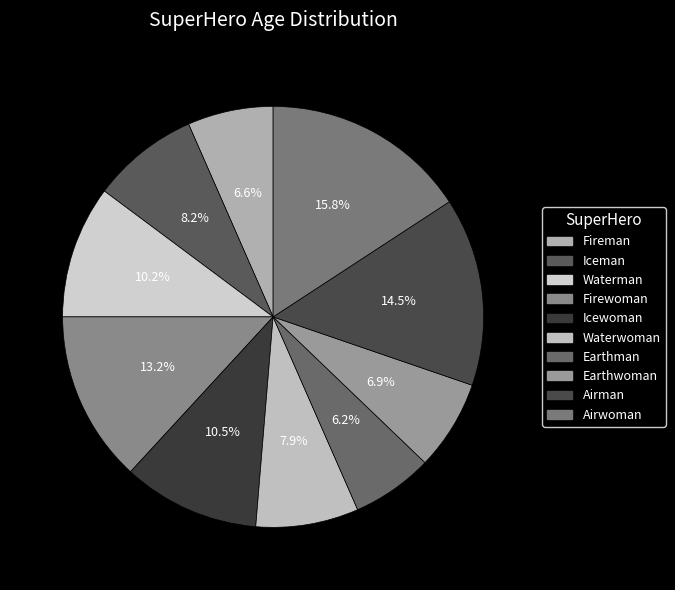

How many slices are in this pie chart?

10